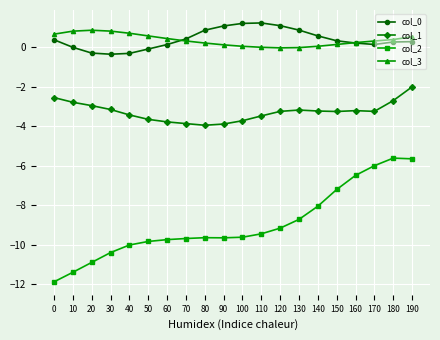

What is the value of the col_1 point at the 1st from the left?

-2.6